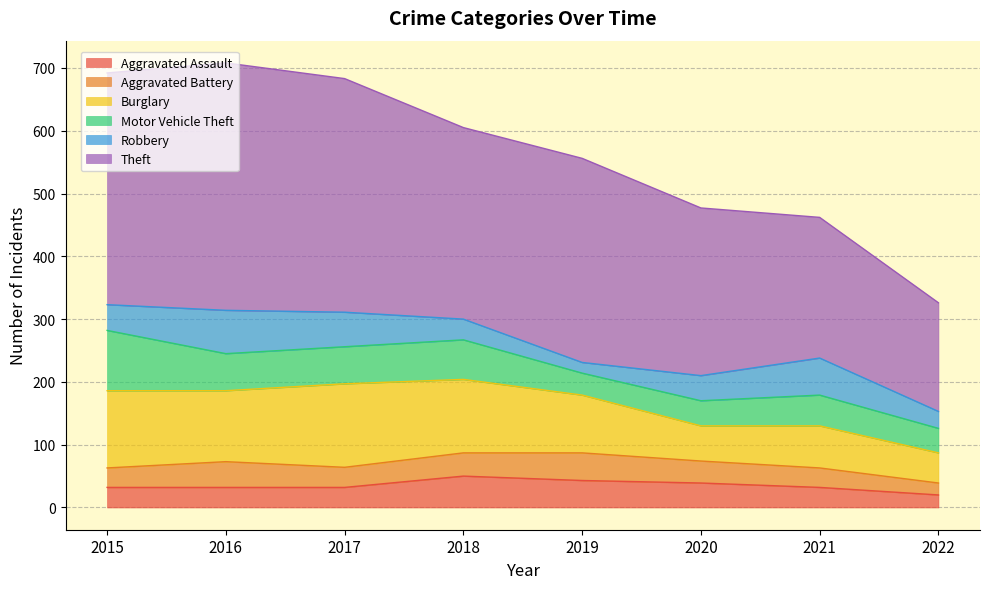

What is the value of the Motor Vehicle Theft point at the 3rd from the left?

59